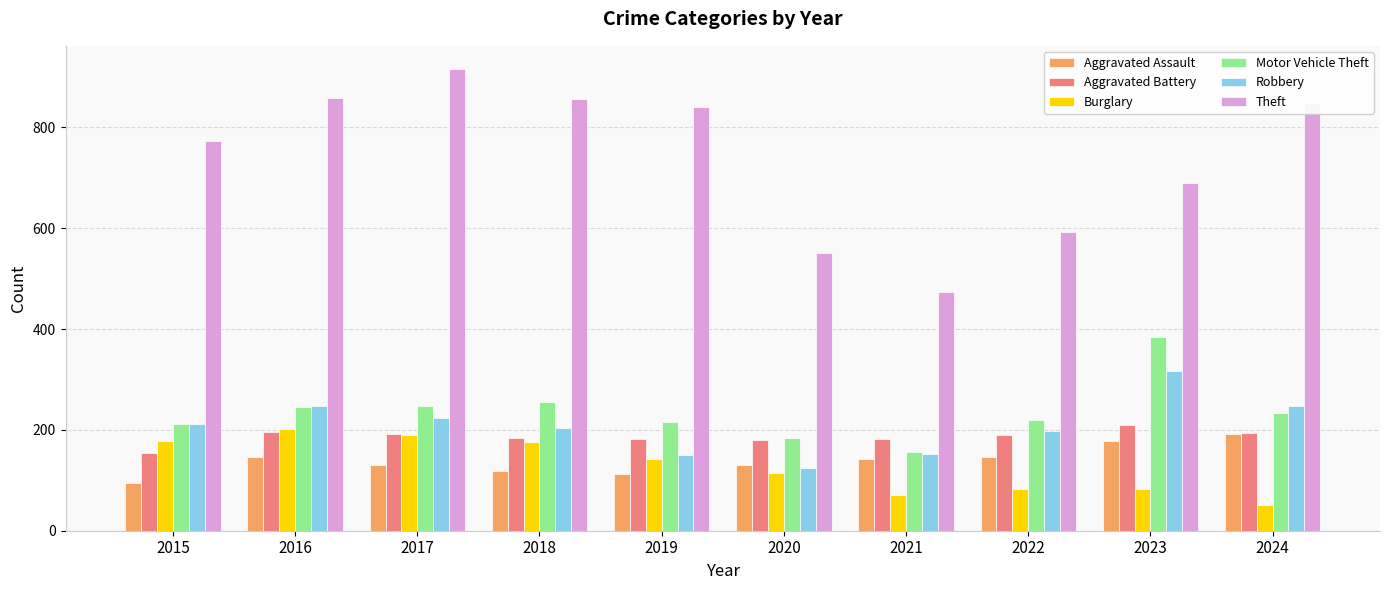

What is the total value across all series at 2021?

1178